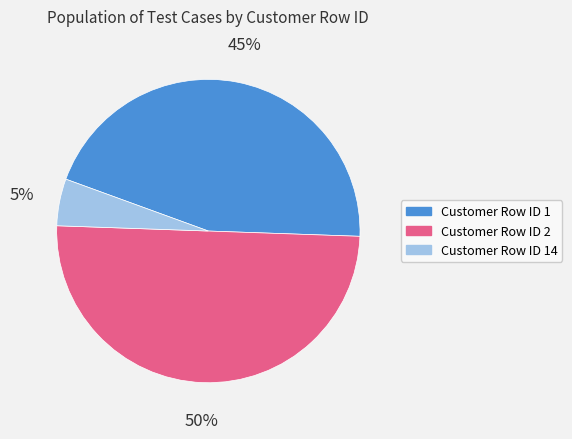

Which category has the smallest portion of the pie?

Customer Row ID 14